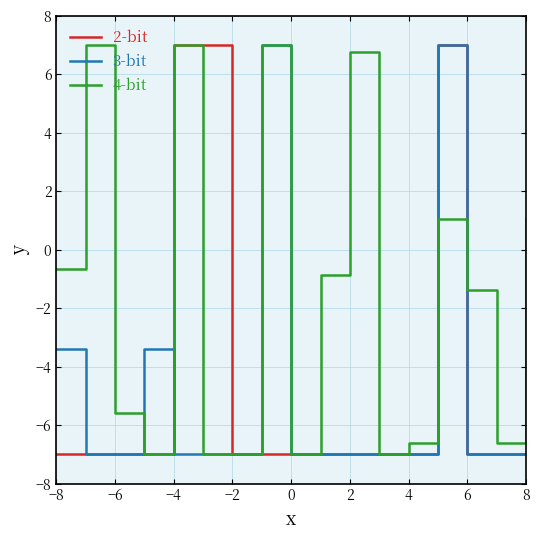

Which series has the largest total across all categories?

4-bit